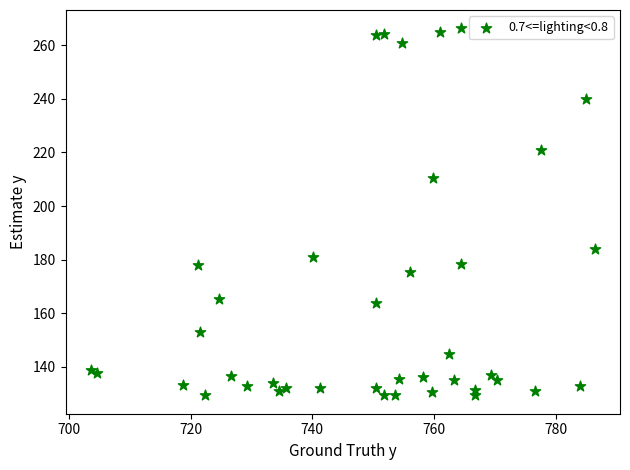

What is the range of X values (max minus min)?

82.8